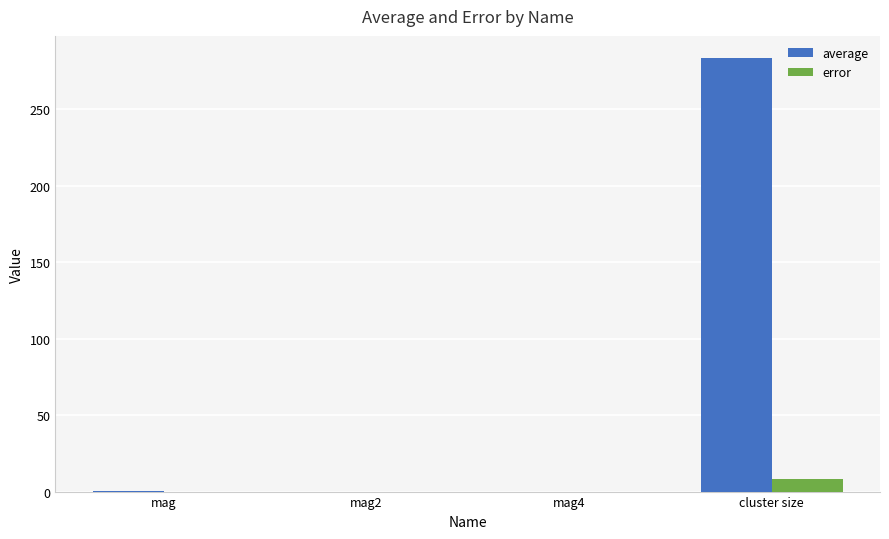

What is the sum of all average values?

284.1